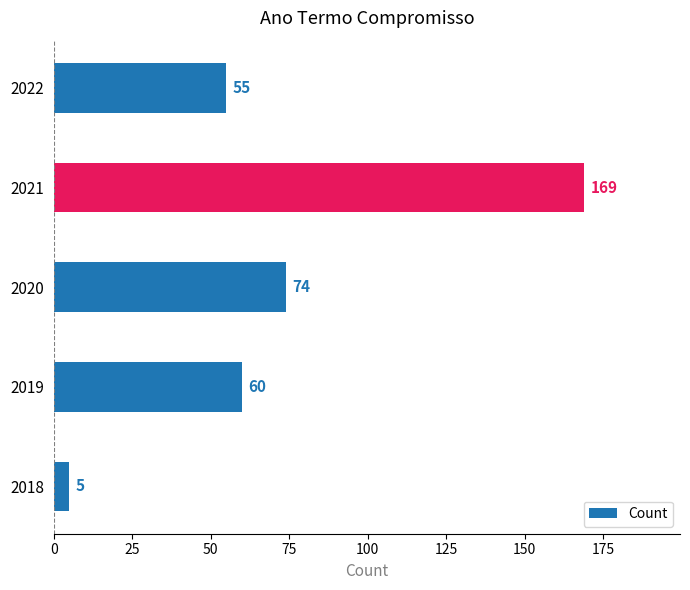

Rank the categories by value from lowest to highest.

2018, 2022, 2019, 2020, 2021